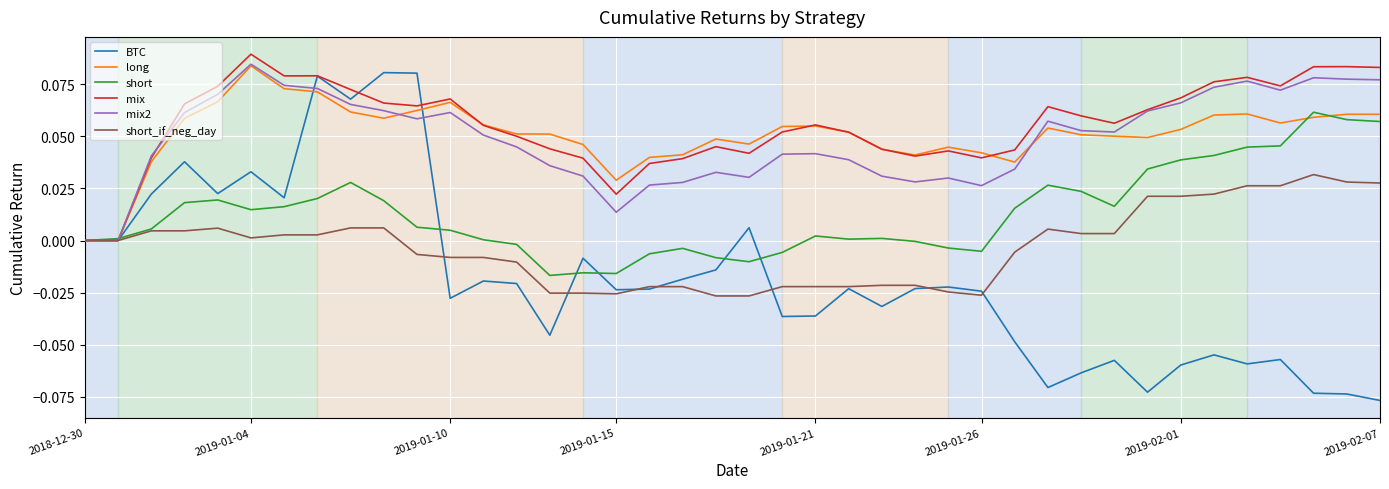

Which series has the widest spread of values?

BTC